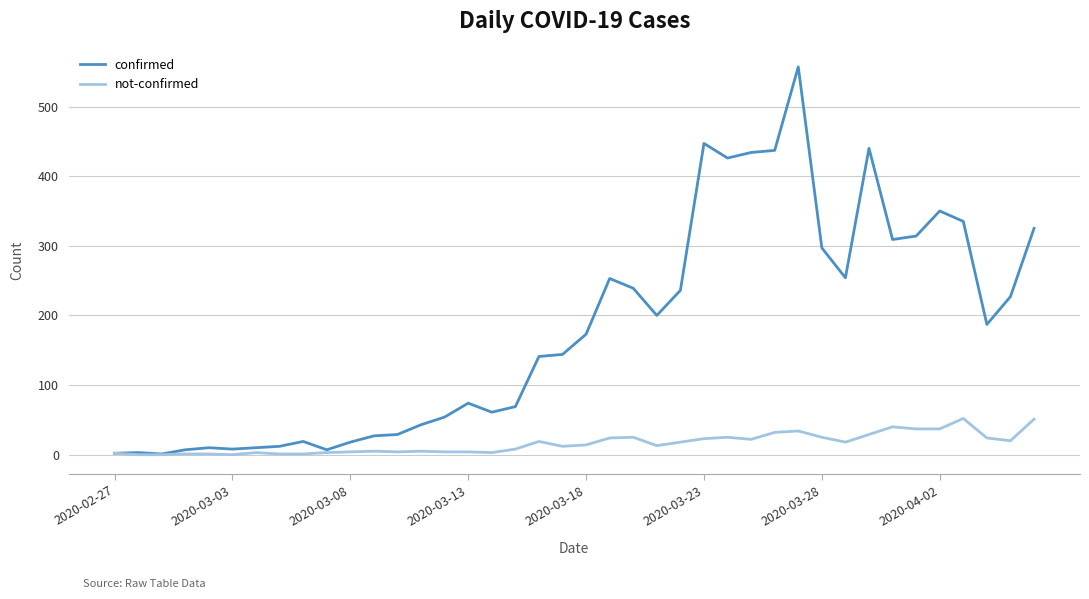

Rank the series by their average value, from lowest to highest.

not-confirmed, confirmed